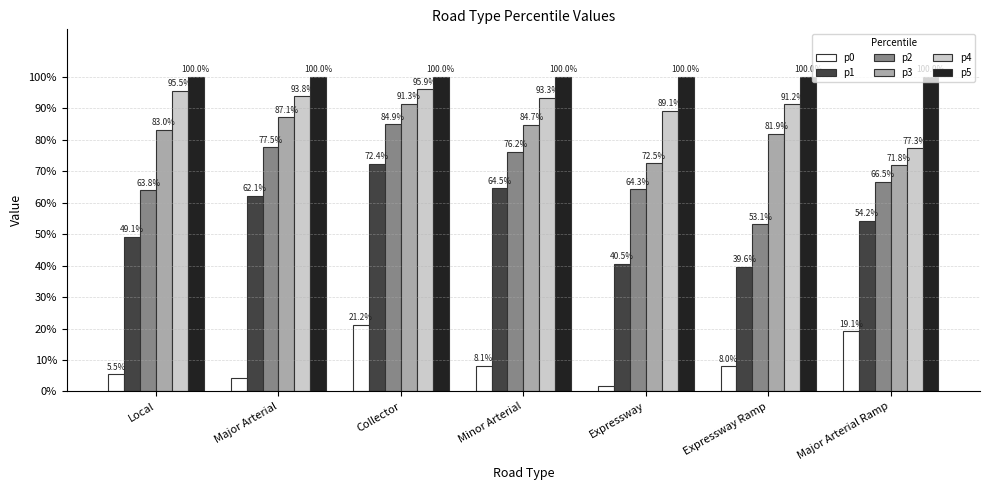

What is the value of the p5 bar at the 4th from the left?

100.0